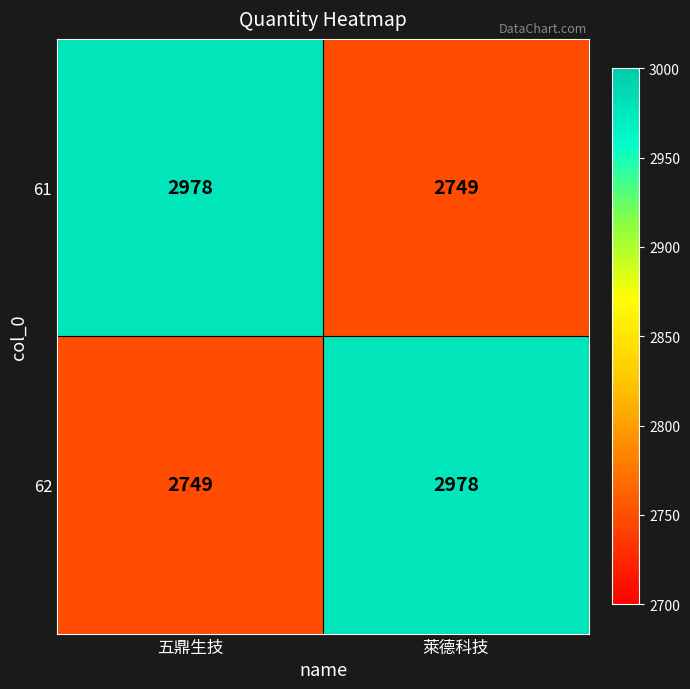

Which category has the highest value in the 61 series?

五鼎生技